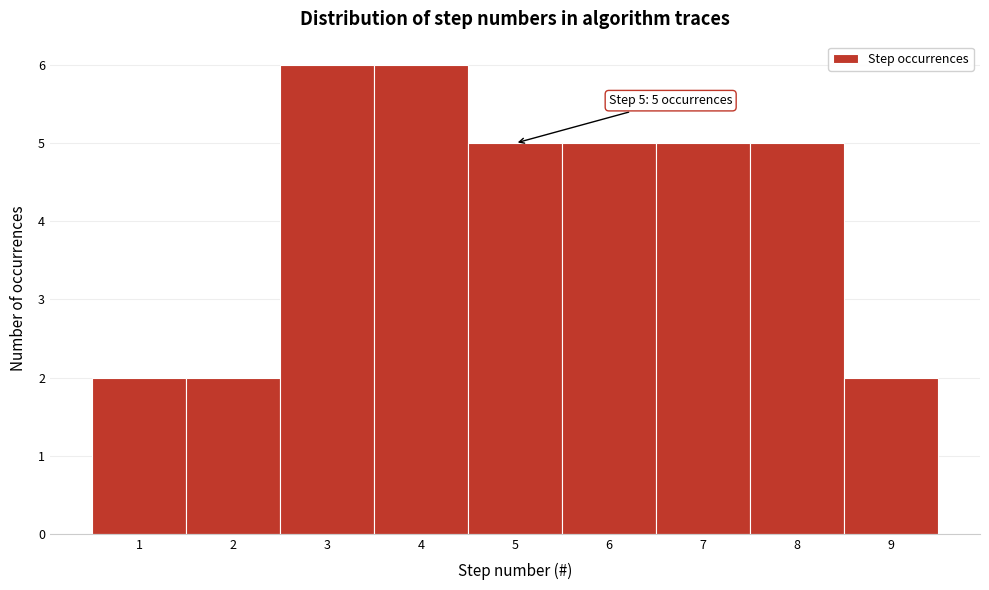

Reading left to right, extract all data points from this chart.

2	2	6	6	5	5	5	5	2